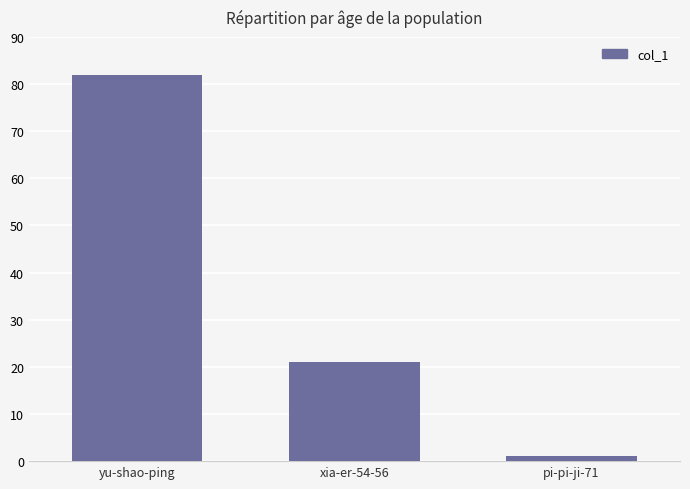

What is the difference between the maximum and minimum values?

81